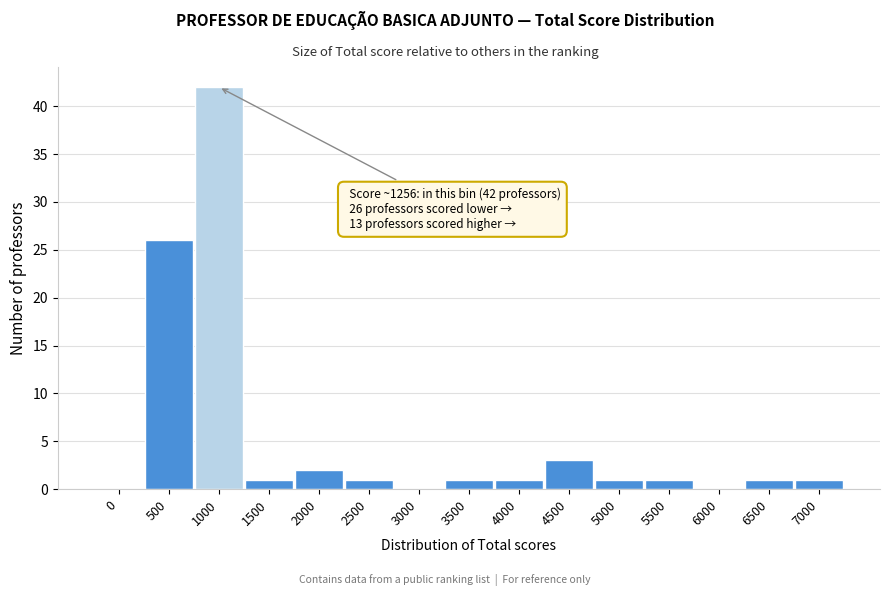

Reading left to right, extract all data points from this chart.

0=0	500=26	1000=42	1500=1	2000=2	2500=1	3000=0	3500=1	4000=1	4500=3	5000=1	5500=1	6000=0	6500=1	7000=1